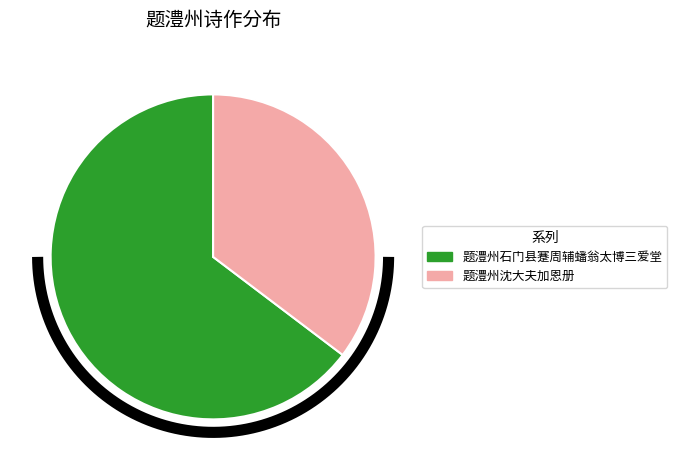

How many slices are in this pie chart?

2